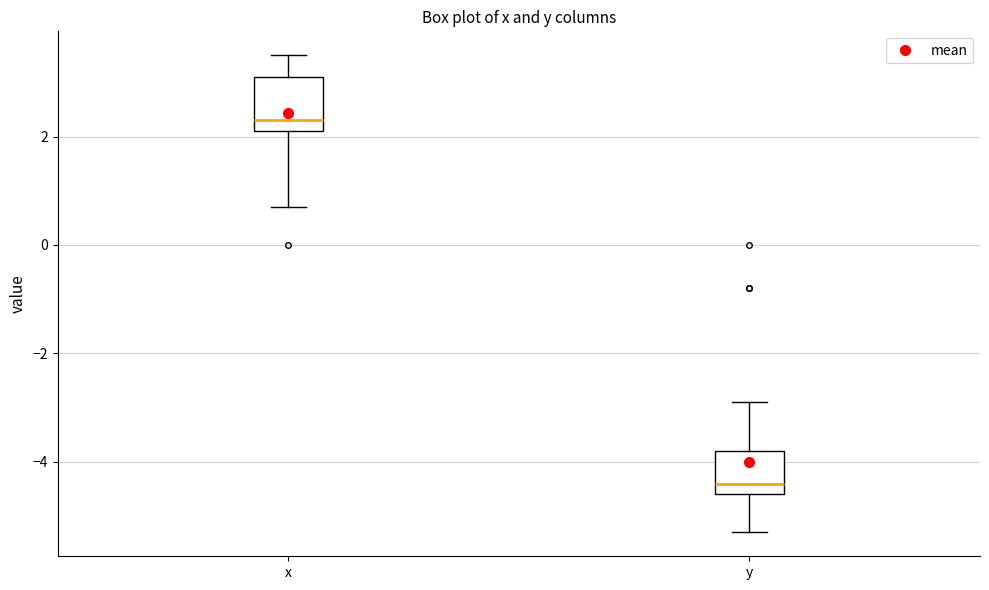

Reading left to right, transcribe this box plot: for each box, give where its median line is, the range the box spans, and where its two whiskers end, as read against the y-axis. The values are not printed on the chart, so give them approximately, as read against the axis.

x: median 2.4, box 2.2 to 3.2, whiskers 0.8 to 3.6
y: median -4.4, box -4.6 to -3.8, whiskers -5.2 to -2.8